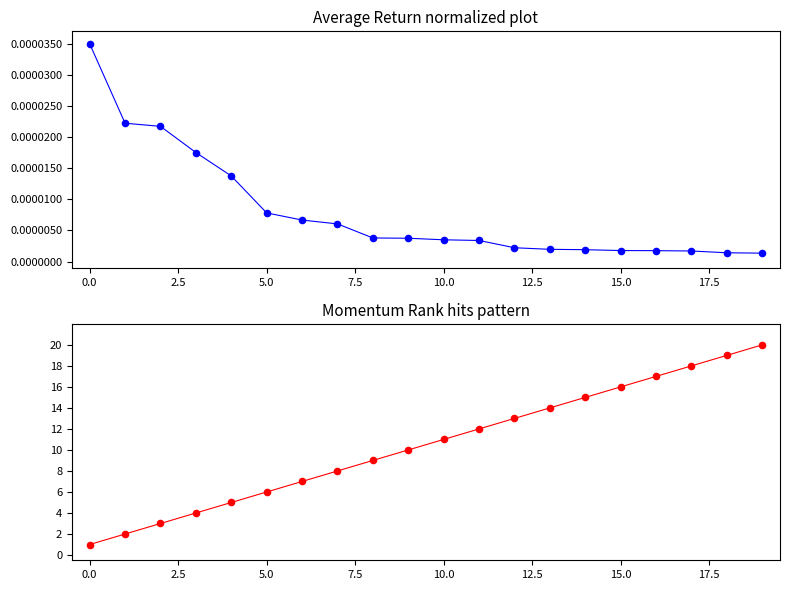

Which series contains the highest Y value?

Momentum_Rank